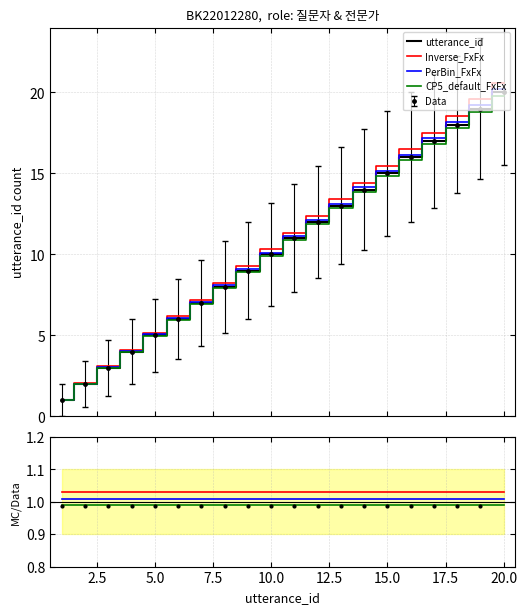

What is the greatest value displayed?

20.0